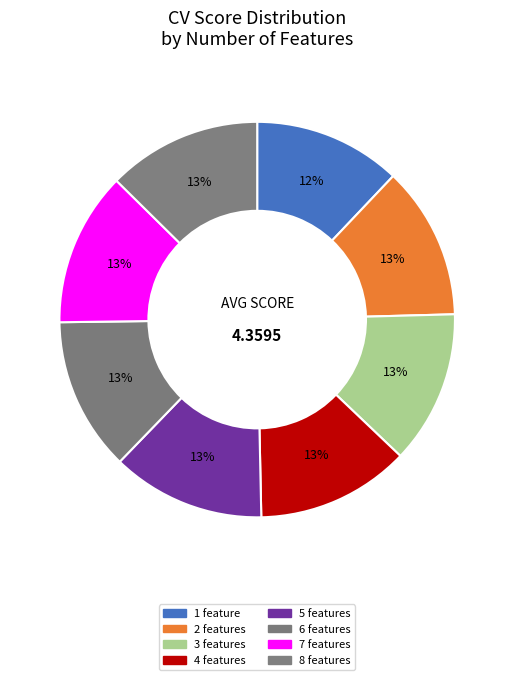

Do 6 features and 4 features together represent more than half of the pie?

No